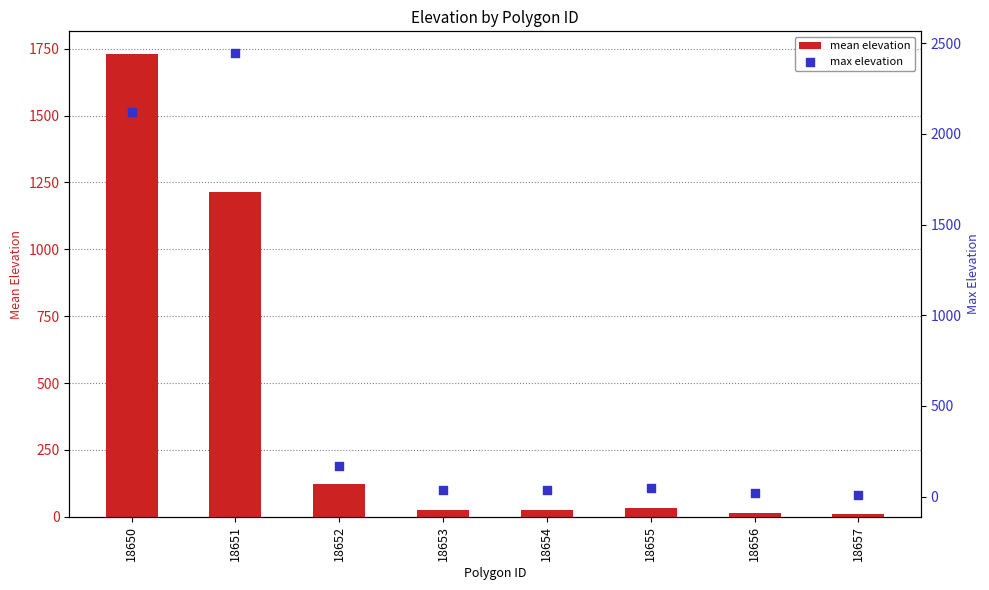

Which series contains the highest Y value?

max elevation